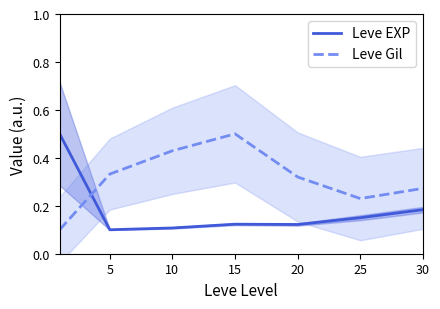

What is the value of the Leve EXP point at the 7th from the left?

0.2